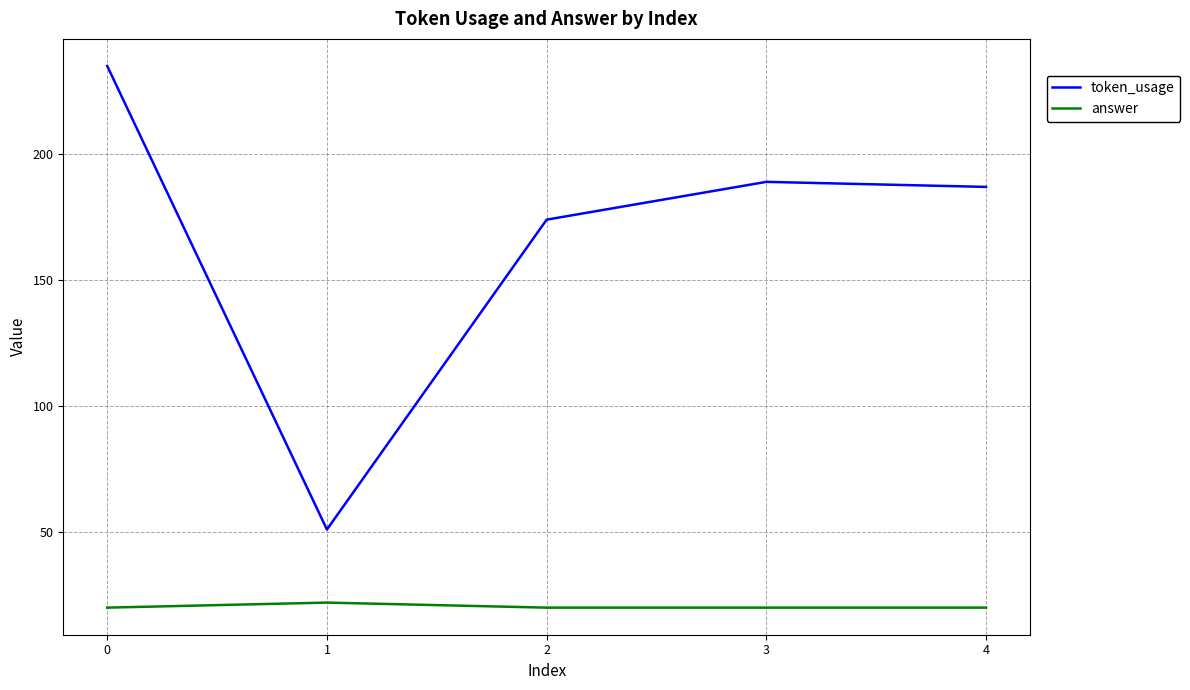

Does the chart have visible grid lines?

Yes